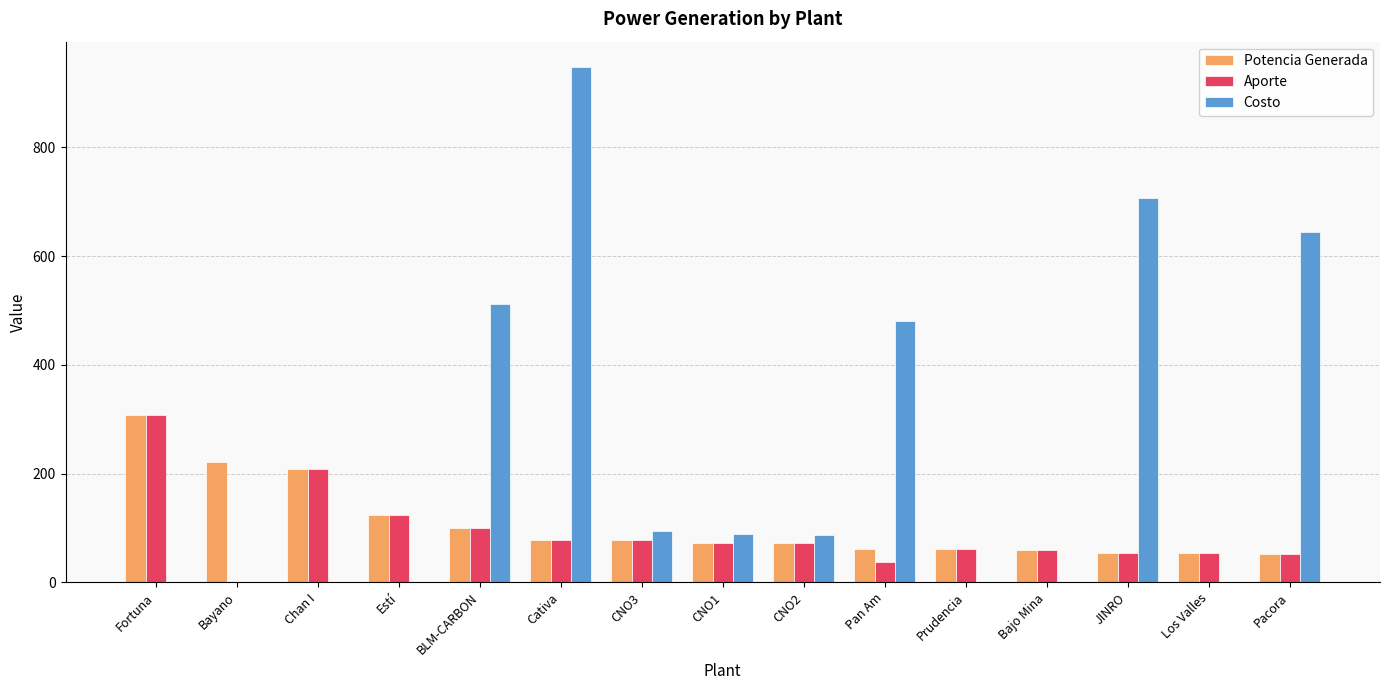

How many distinct data groups are displayed?

3